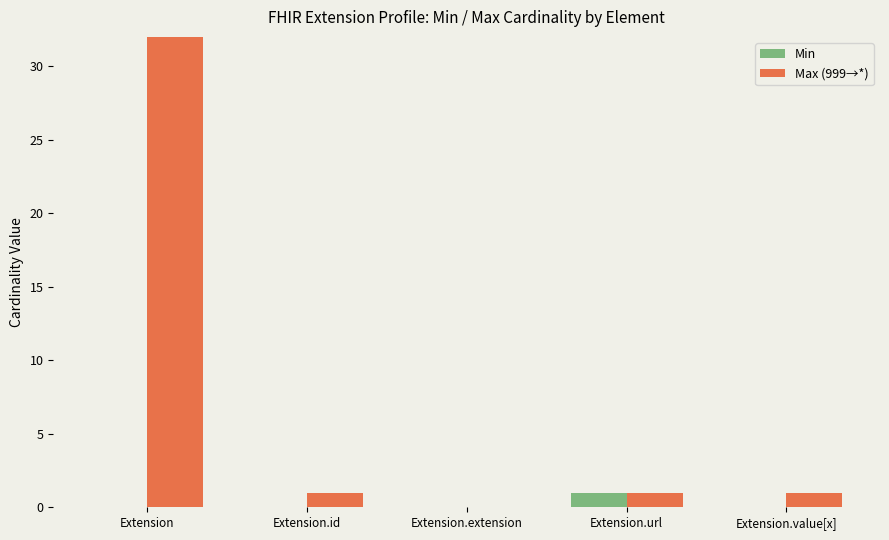

True or false: Max (999→*) has a value of 1 at Extension.value[x].

False